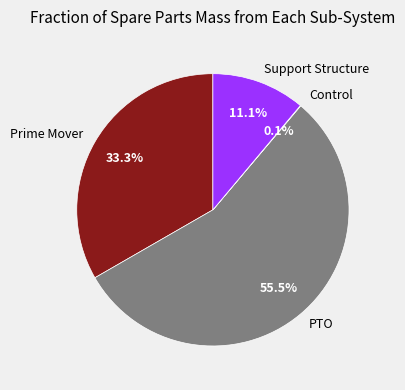

To the nearest percent, what is the average slice percentage?

25%